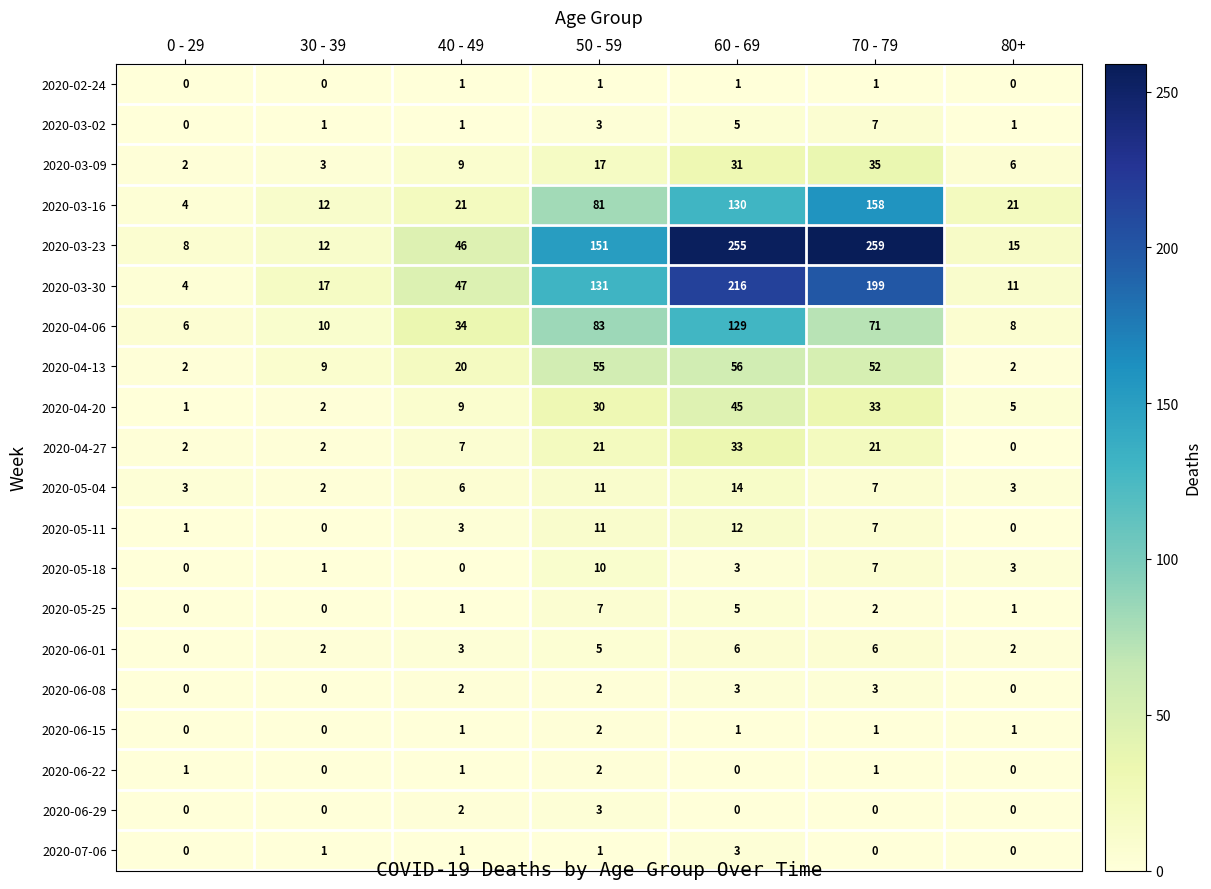

What is the spread (max minus min) of values at 30 - 39?

17